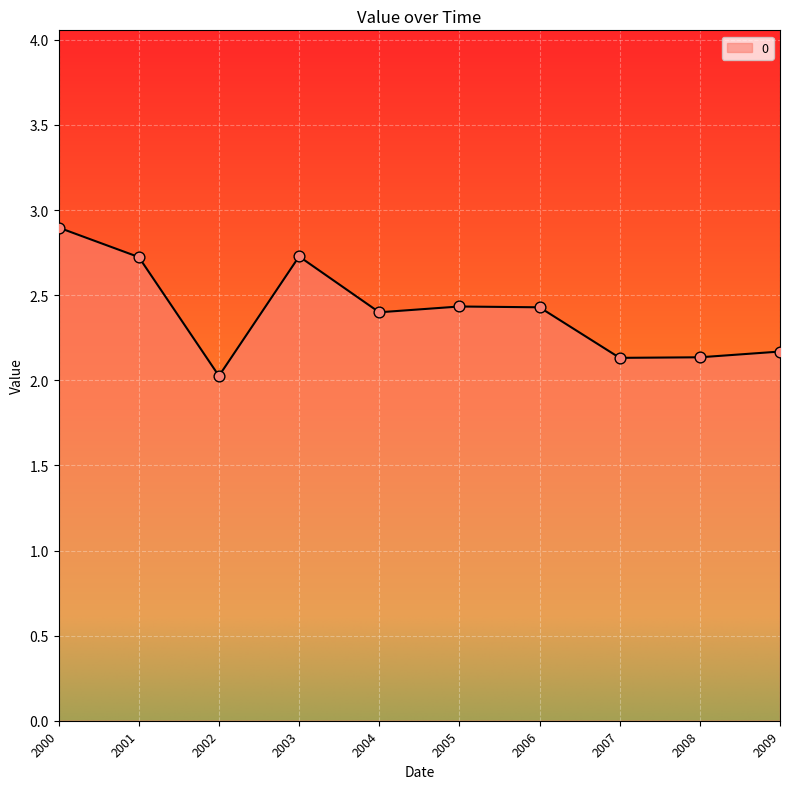

Which has a higher value, 2008 or 2000?

2000